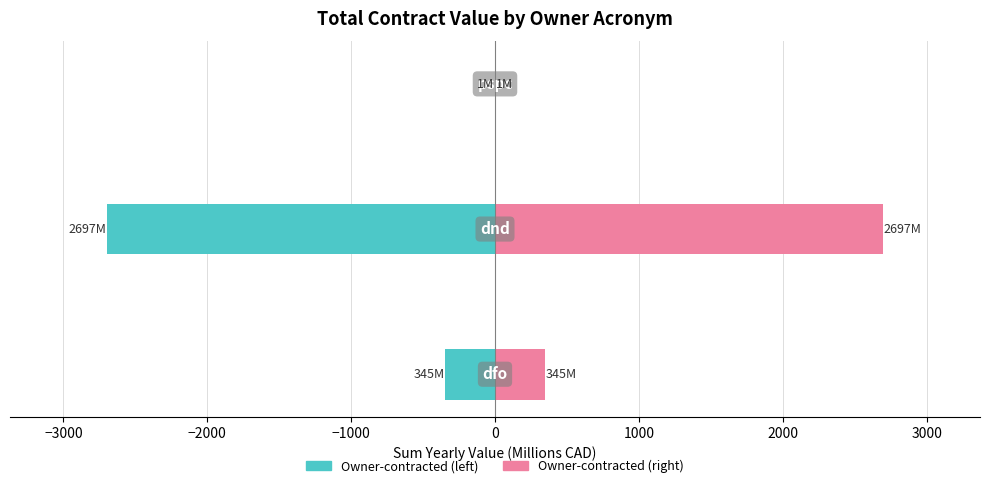

What is the difference between the second highest and minimum values in the dfo / dnd / pspc (left) series?

2351.6